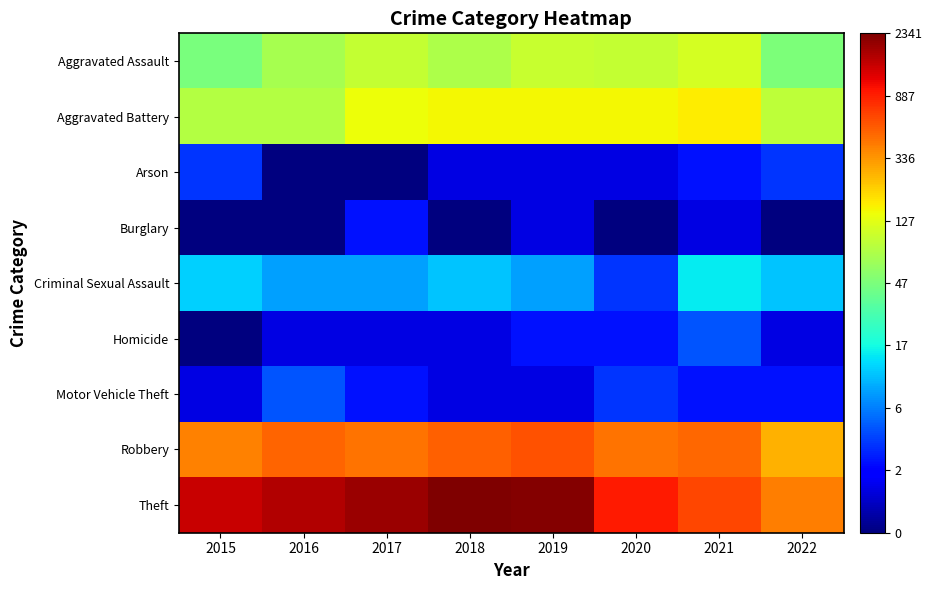

Count the number of categories in the chart.

8